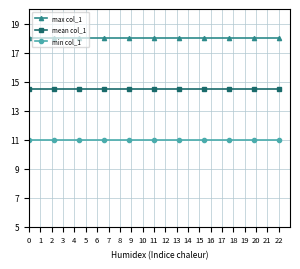

Rank the series by their average value, from lowest to highest.

min col_1, mean col_1, max col_1